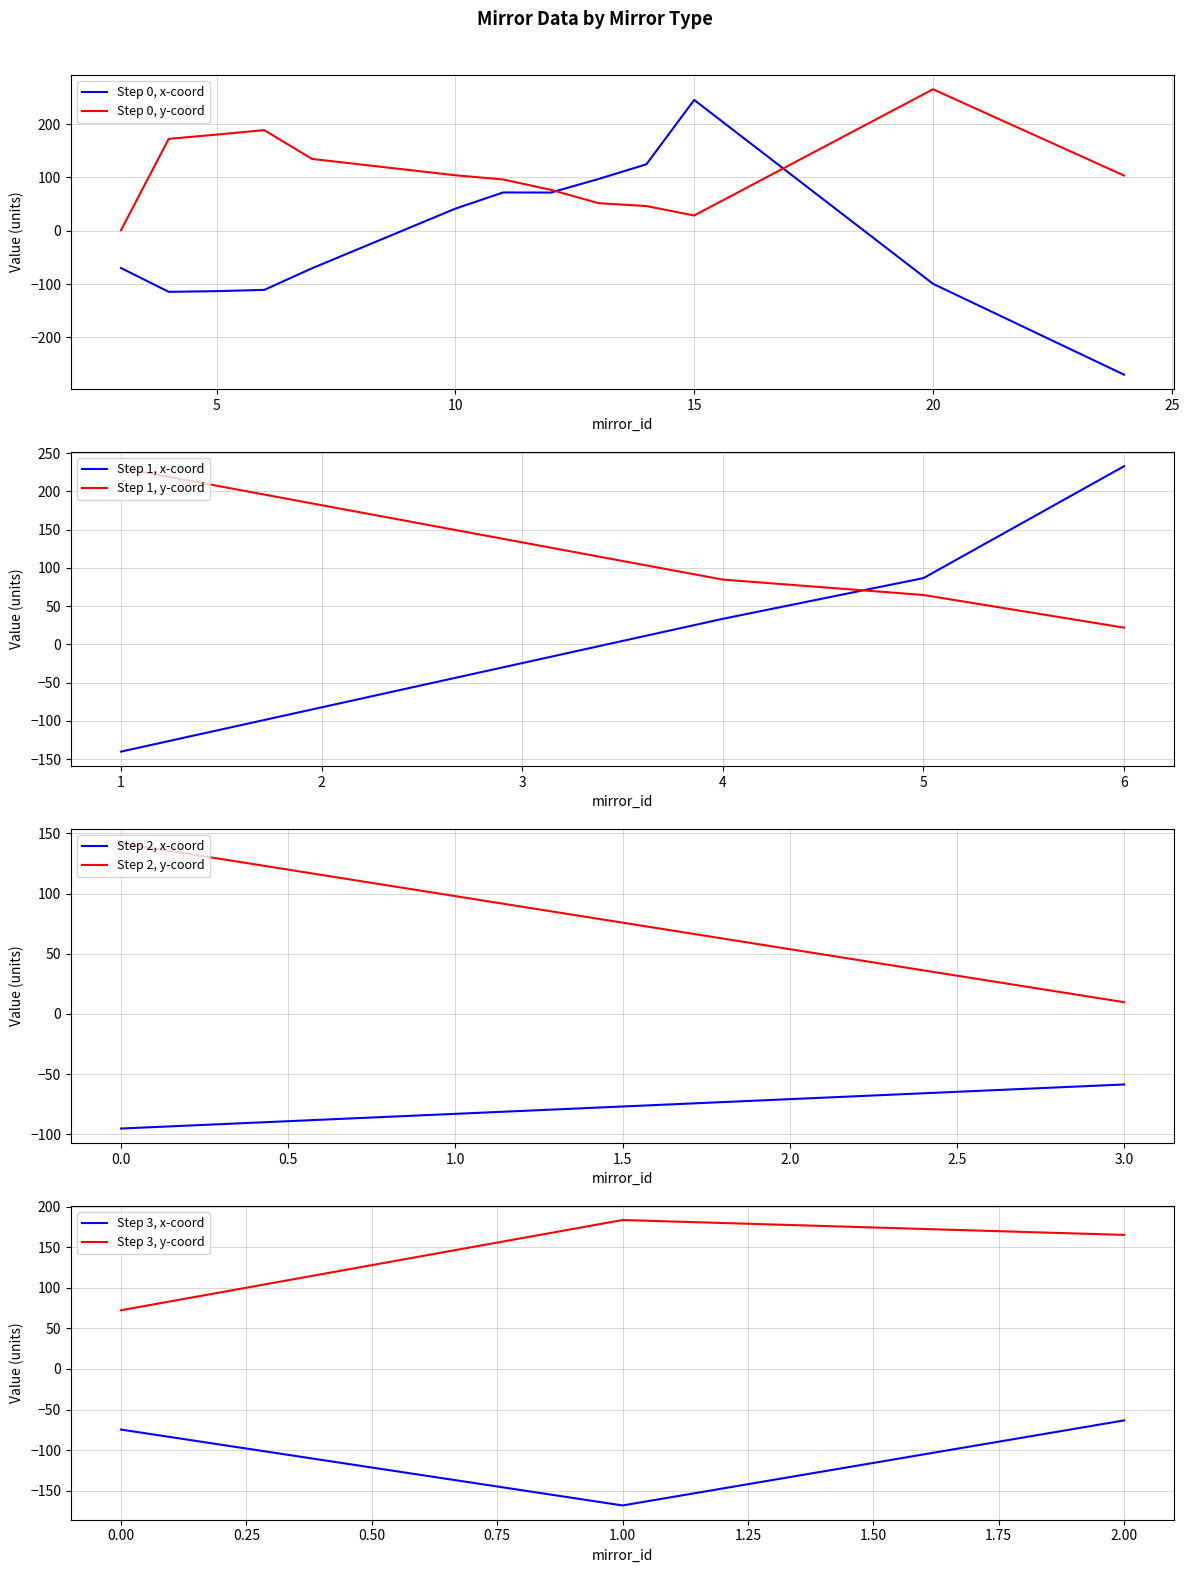

Reading left to right, list all the values displayed in this chart.

x: 33.4	41.4	71.8	71.6	86.6	97.1	124.7	245.3	233.0	-74.7	-70.0	-168.2	-140.3	-114.7	-113.4	-111.0	-95.3	-70.5	-63.4	-147.5	-58.7	-99.6	-270.1
y: 84.7	104.1	96.1	76.8	64.5	51.7	46.3	28.6	21.8	72.4	0.9	183.6	230.7	172.3	180.3	188.8	142.0	134.7	165.3	53.7	9.7	265.4	103.5
mirror_id: 4.0	10.0	11.0	12.0	5.0	13.0	14.0	15.0	6.0	0.0	3.0	1.0	1.0	4.0	5.0	6.0	0.0	7.0	2.0	0.0	3.0	20.0	24.0